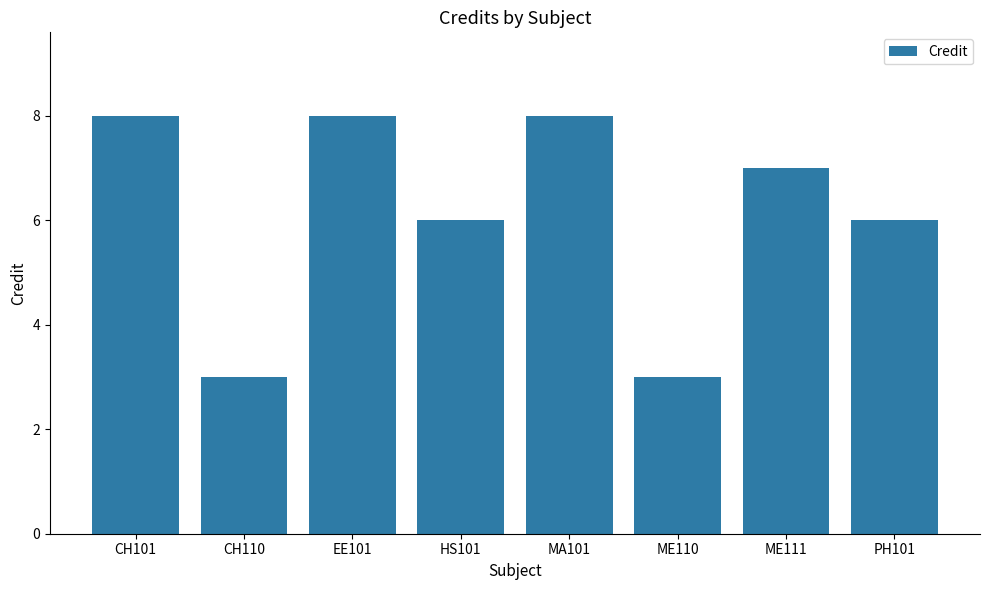

What is the minimum value shown in the chart?

3